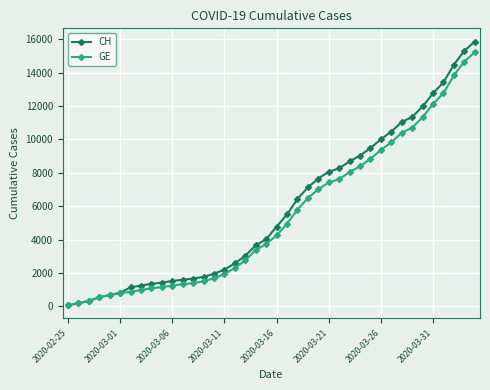

What is the greatest value displayed?

15861